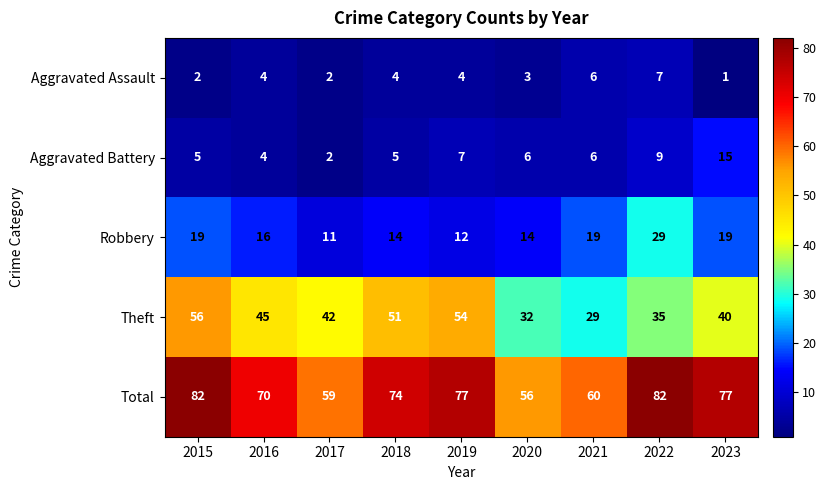

What is the average value of the Theft series?

43